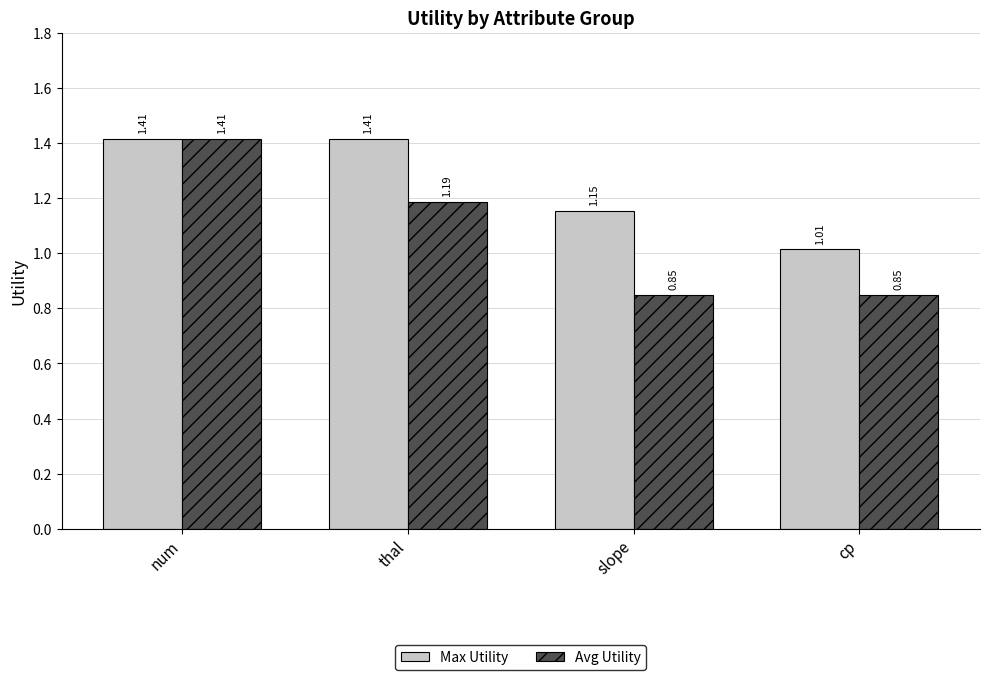

The Max Utility series shows 1.4 at cp. True or false?

False